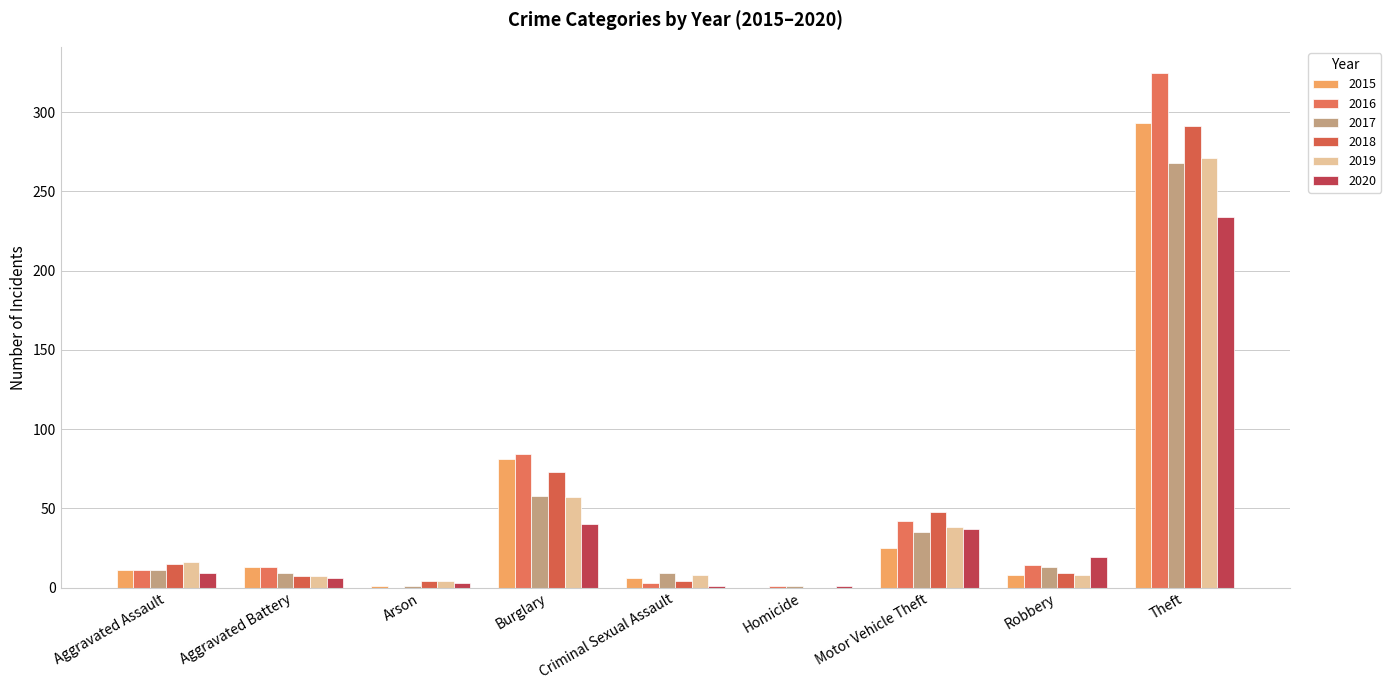

List the labels in order of 2017 value, largest first.

Theft, Burglary, Motor Vehicle Theft, Robbery, Aggravated Assault, Aggravated Battery, Criminal Sexual Assault, Arson, Homicide